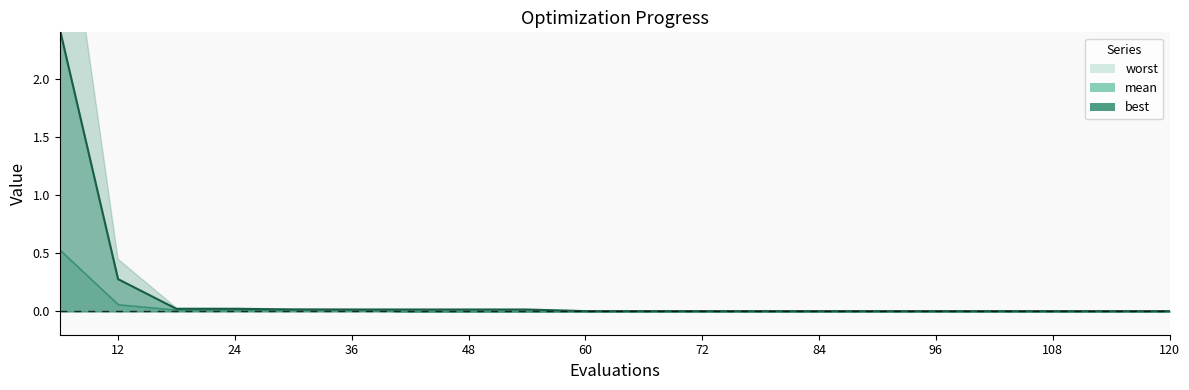

Is it true that the value at 48 is 0.0?

True